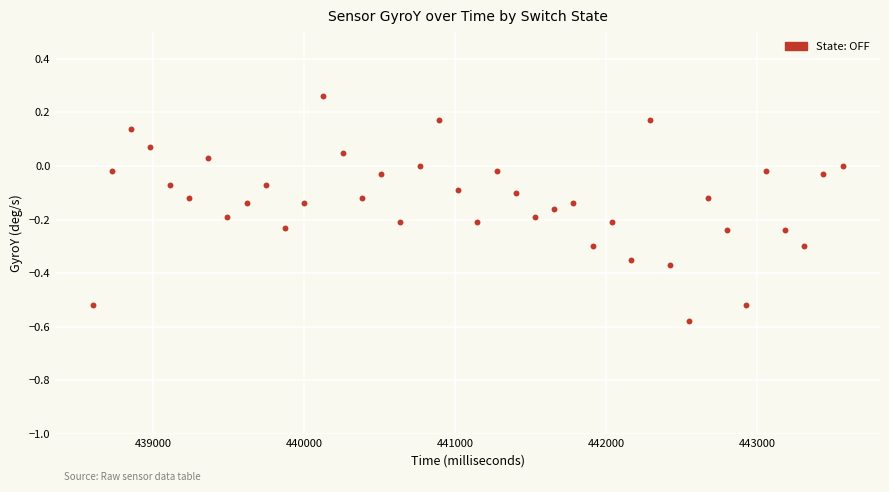

What is the range of Y values (max minus min)?

0.8